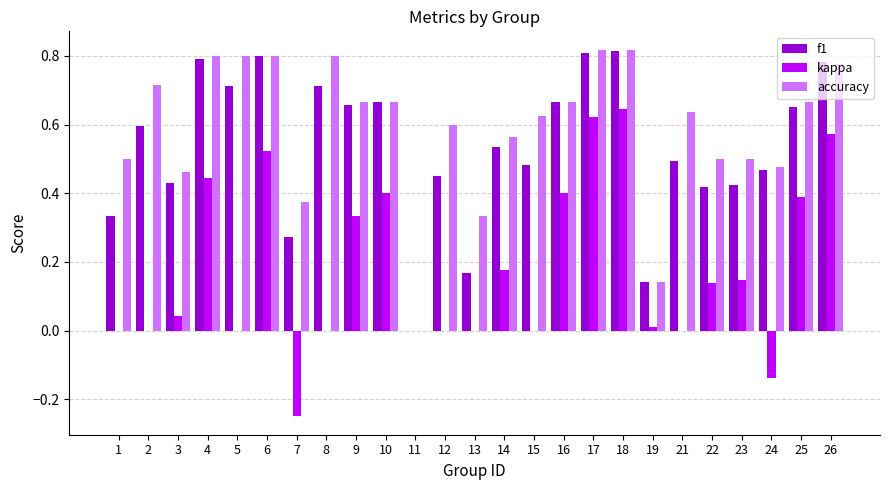

Which series has the largest total across all categories?

accuracy